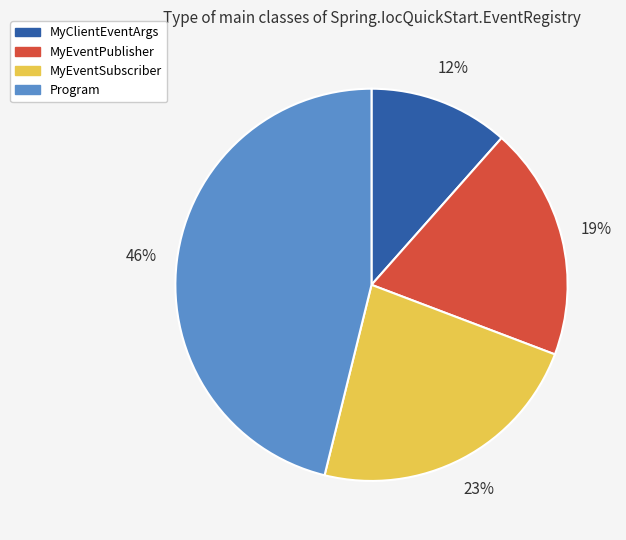

Which has a higher value, MyClientEventArgs or MyEventSubscriber?

MyEventSubscriber